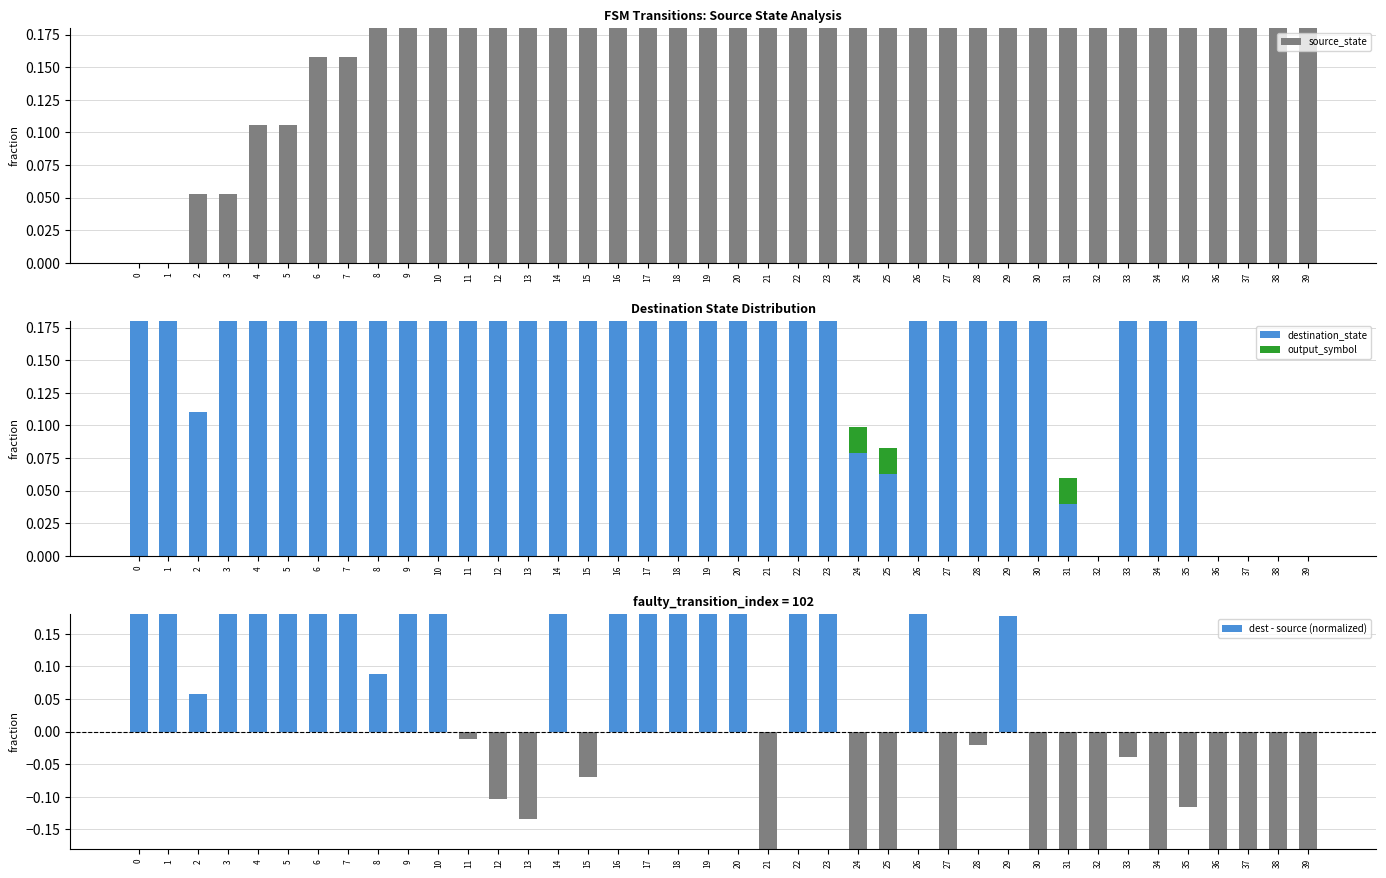

What is the difference between the second highest and minimum values in the destination_state series?

1.0